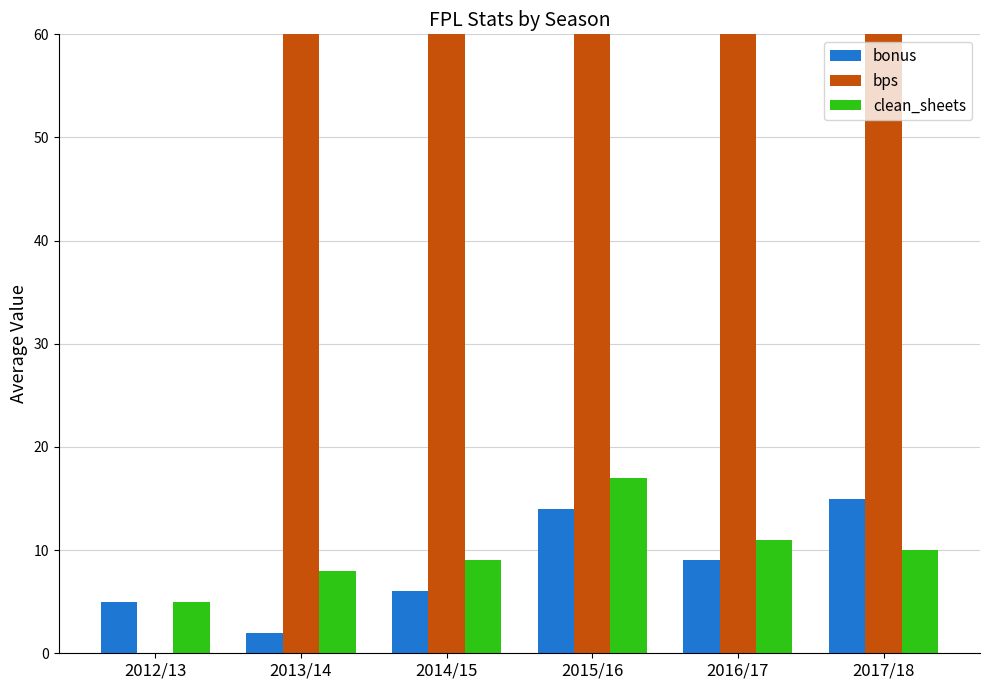

Which series has the largest range (max minus min)?

bps